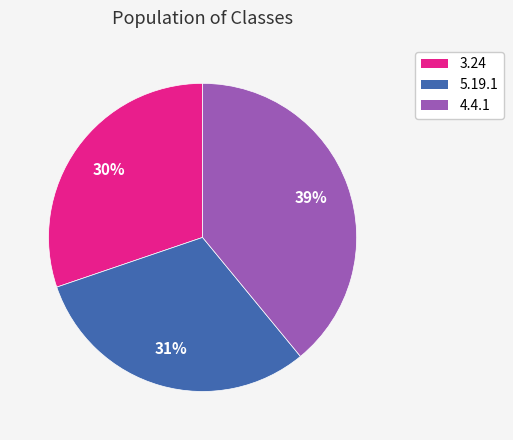

Count the number of slices in the pie.

3